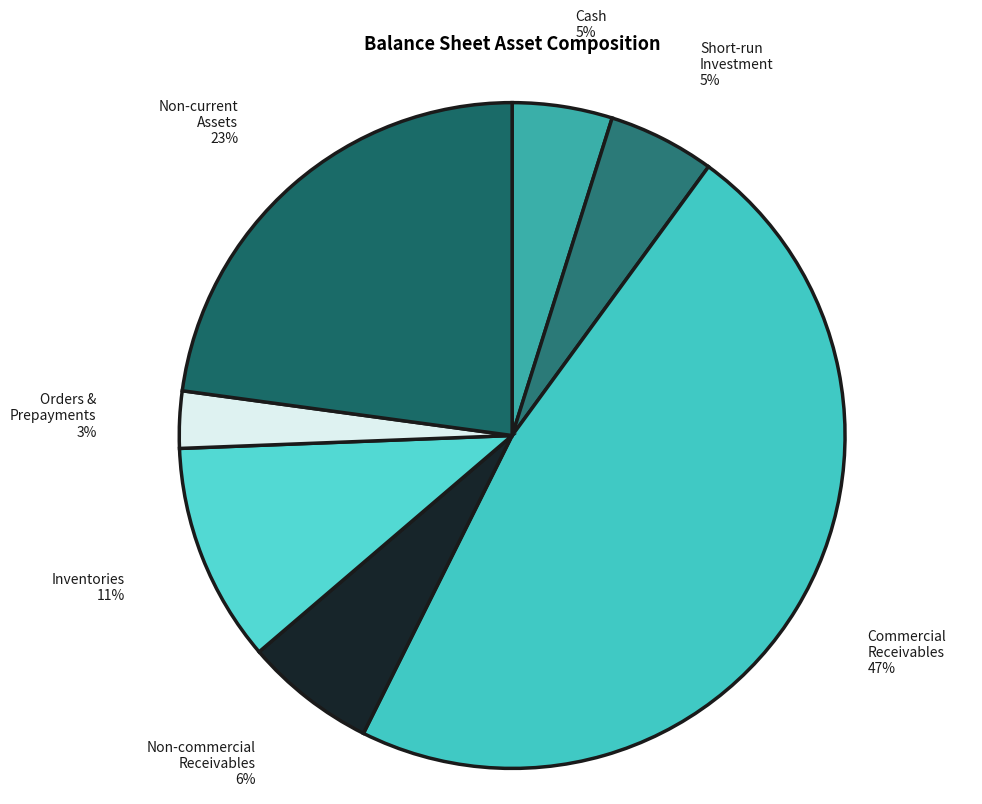

How many slices are in this pie chart?

7